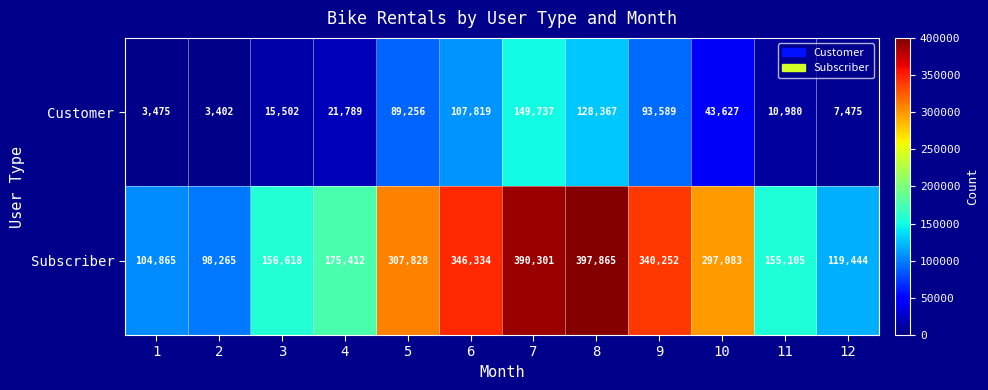

Which series has the largest total across all categories?

Subscriber